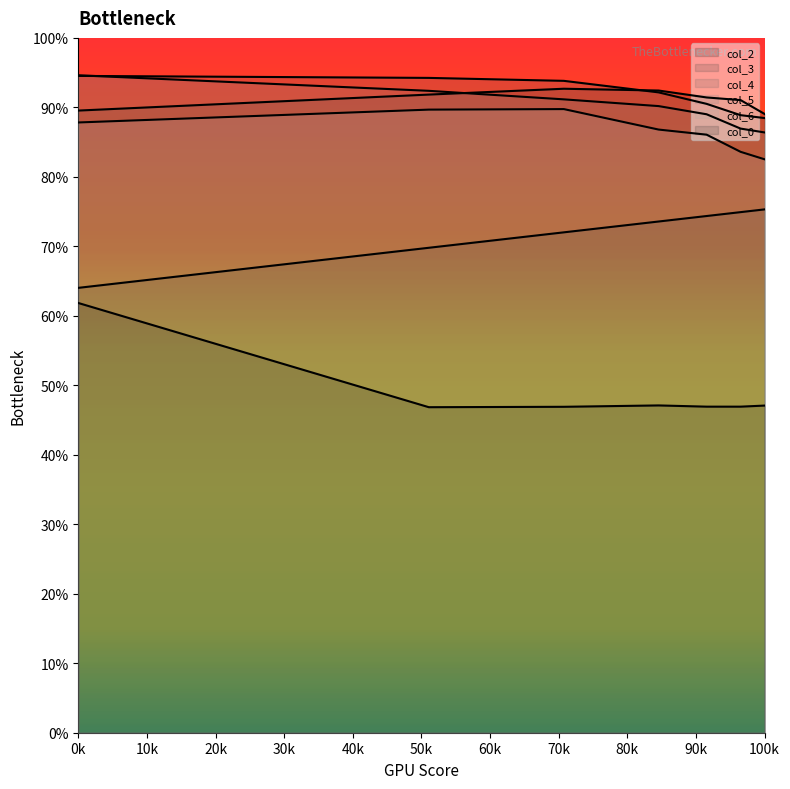

True or false: col_5 and col_2 intersect in this chart.

False